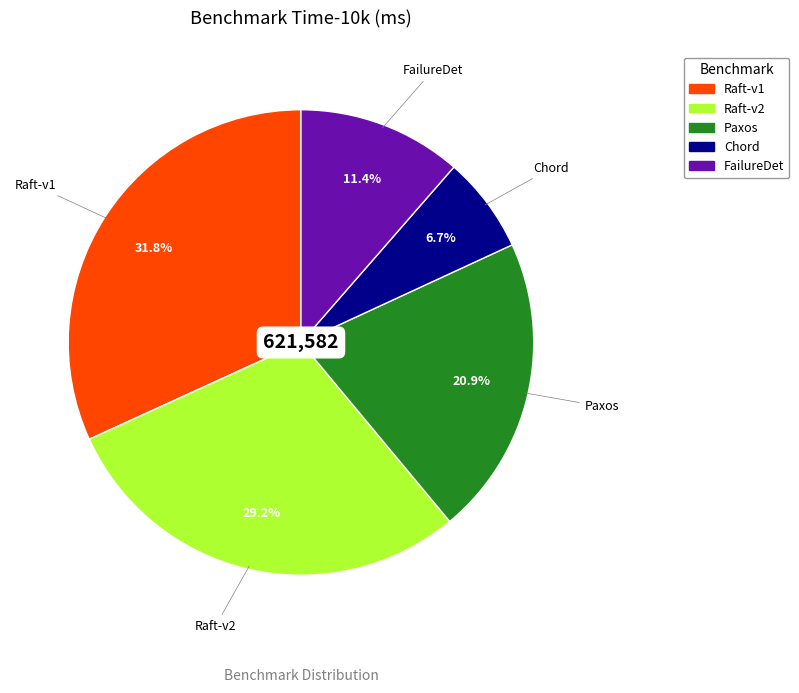

To the nearest percent, what portion does Paxos represent?

21%